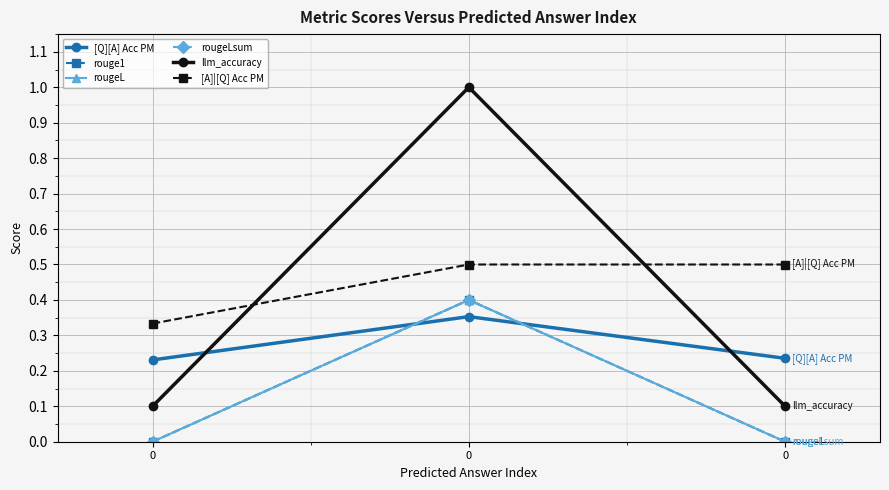

What is the sum of the [Q][A] Acc PM values at 0 and 0?

0.6